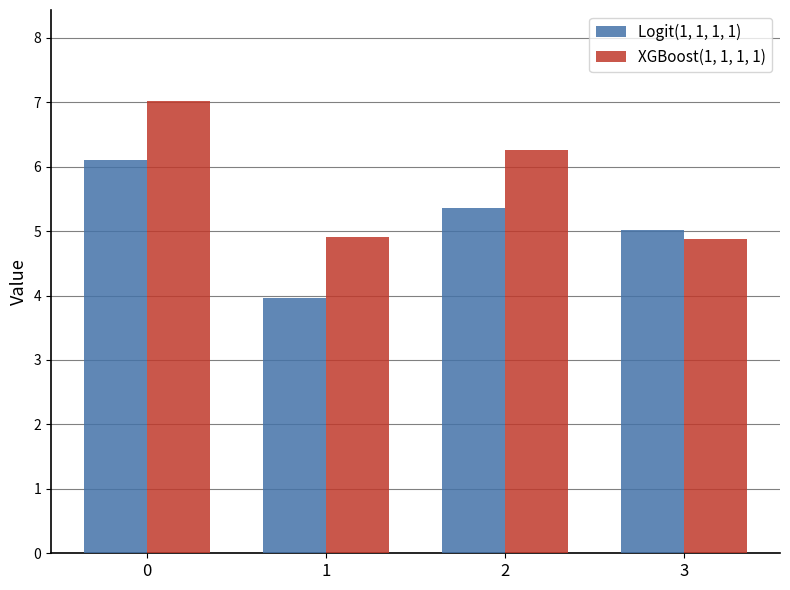

What is the difference between the second highest and minimum values in the XGBoost(1, 1, 1, 1) series?

1.4